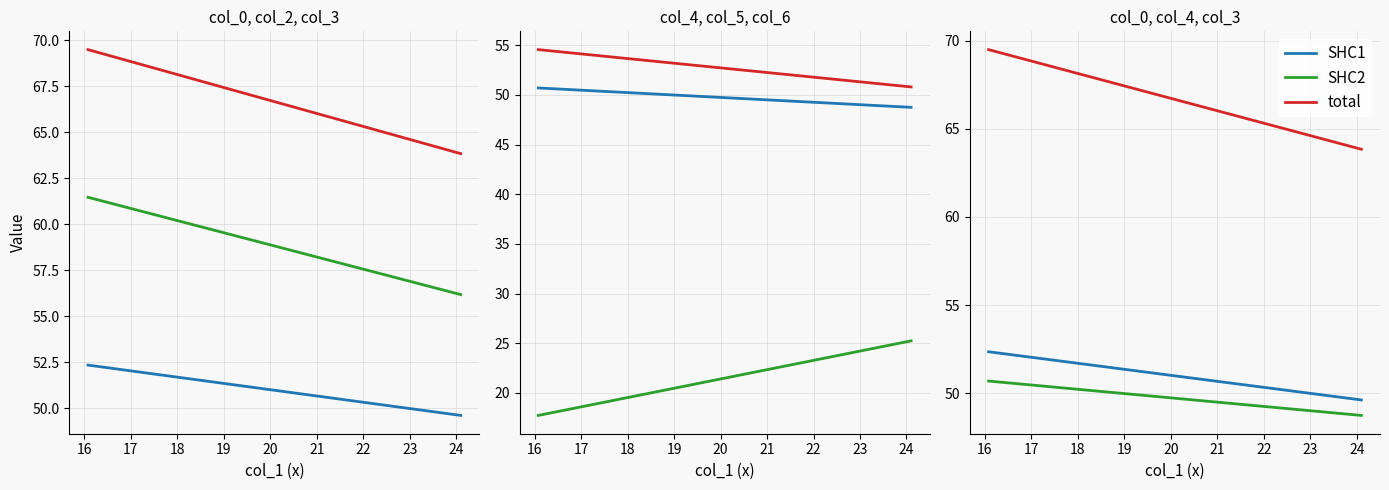

Is the value of SHC2 at 22 greater than the value of total at 24?

No